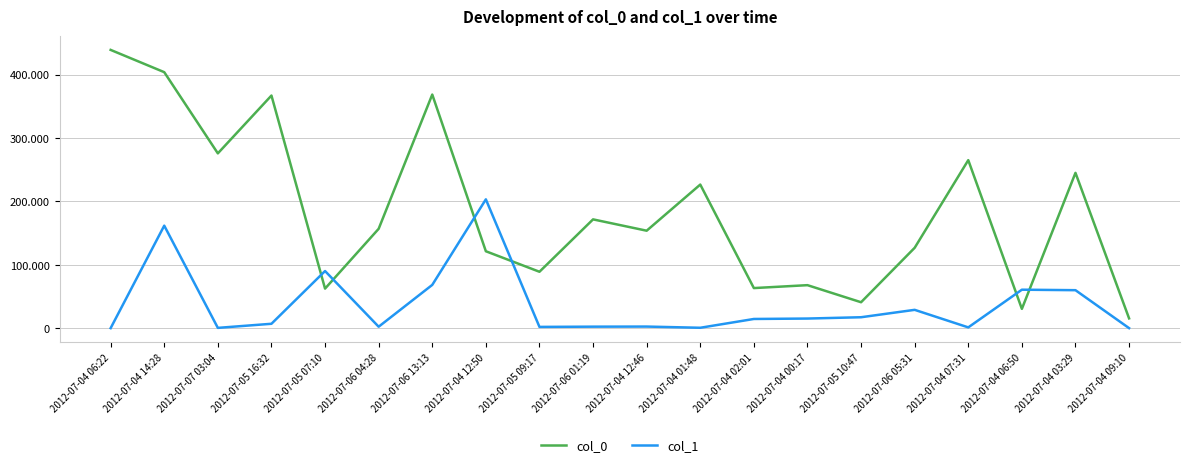

Does the chart display data point markers on the line(s)?

No